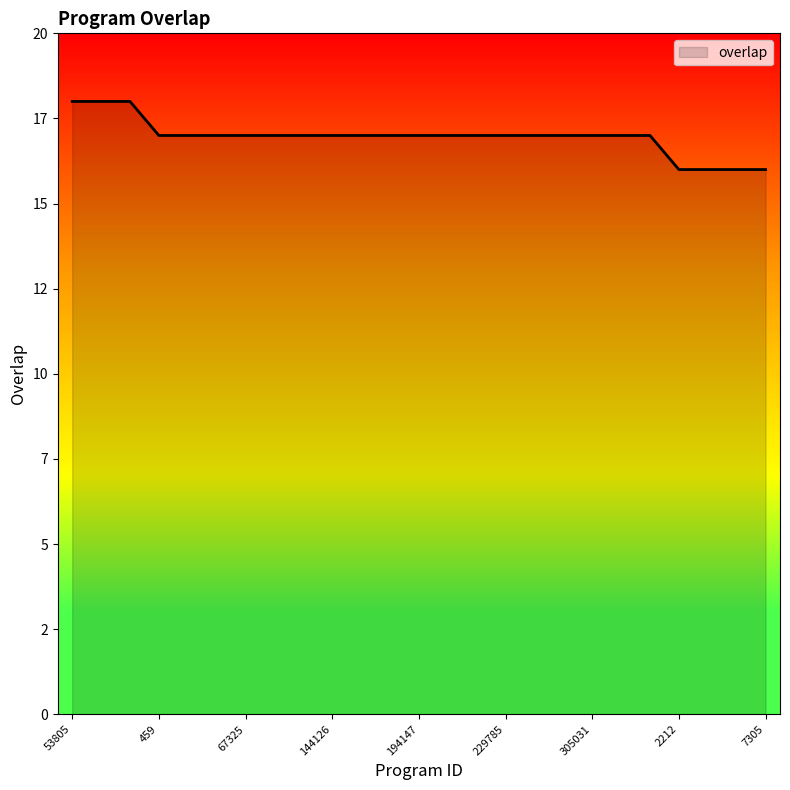

What is the average value?

17